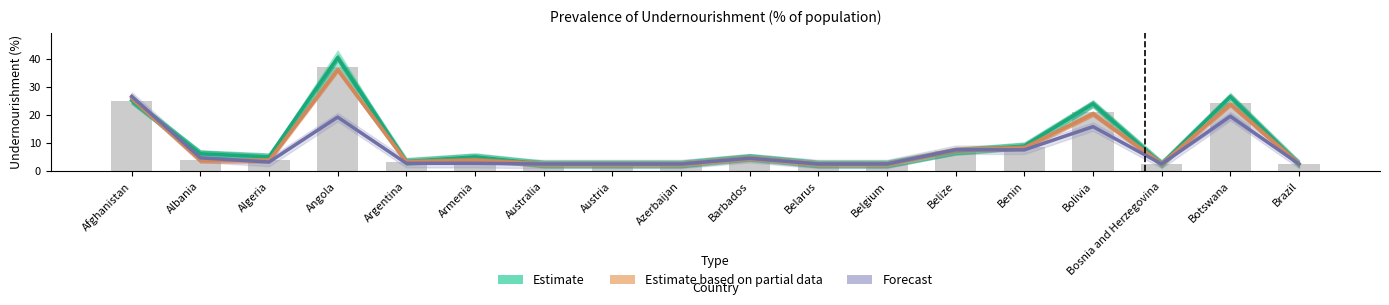

Is it true that 2010 [YR2010] equals 21.2 at Bolivia?

True